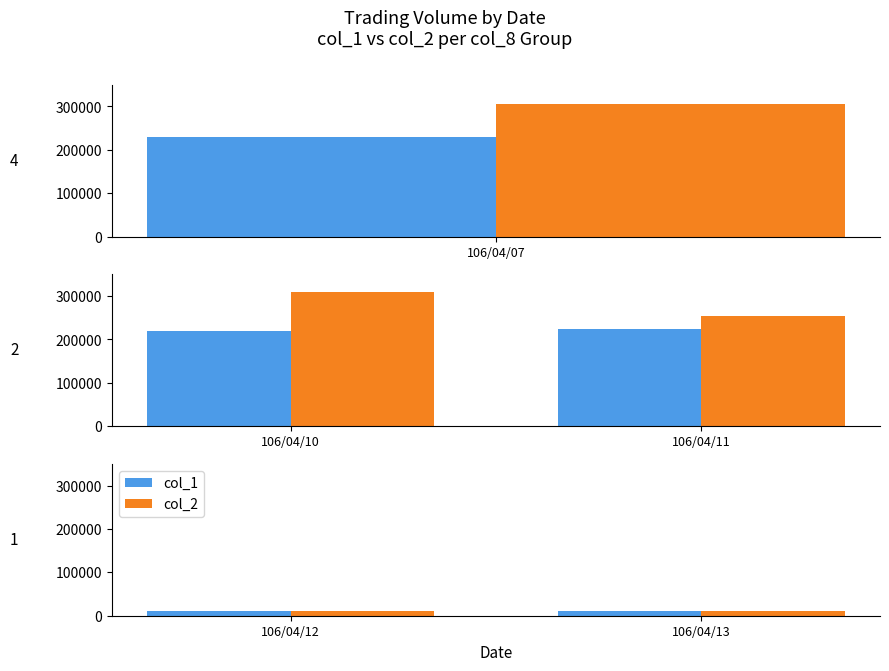

What are all the series names shown in the legend?

col_1, col_2